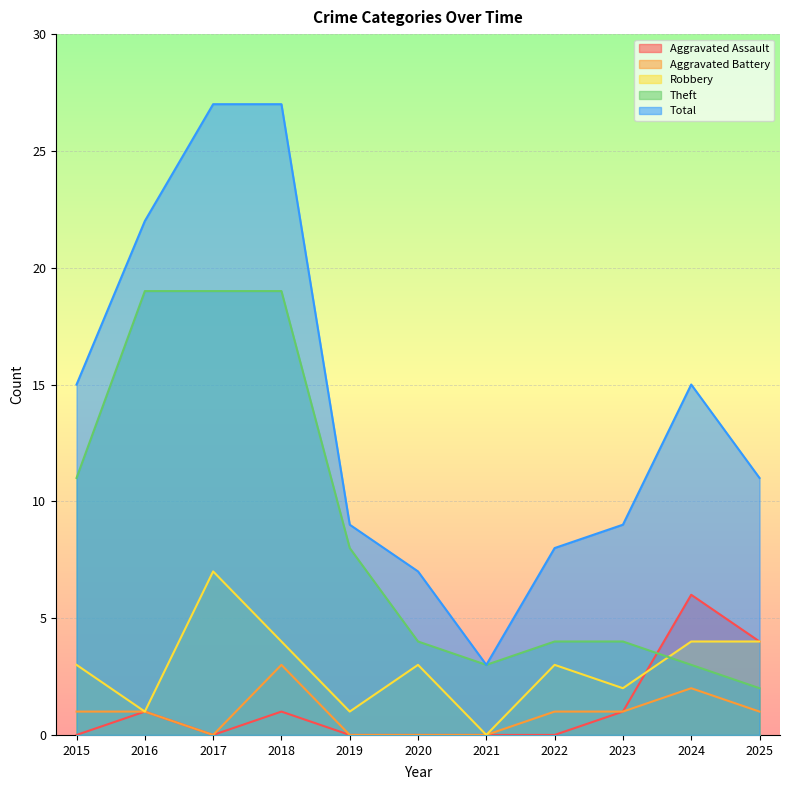

What is the difference between the maximum and minimum values in the Theft series?

17